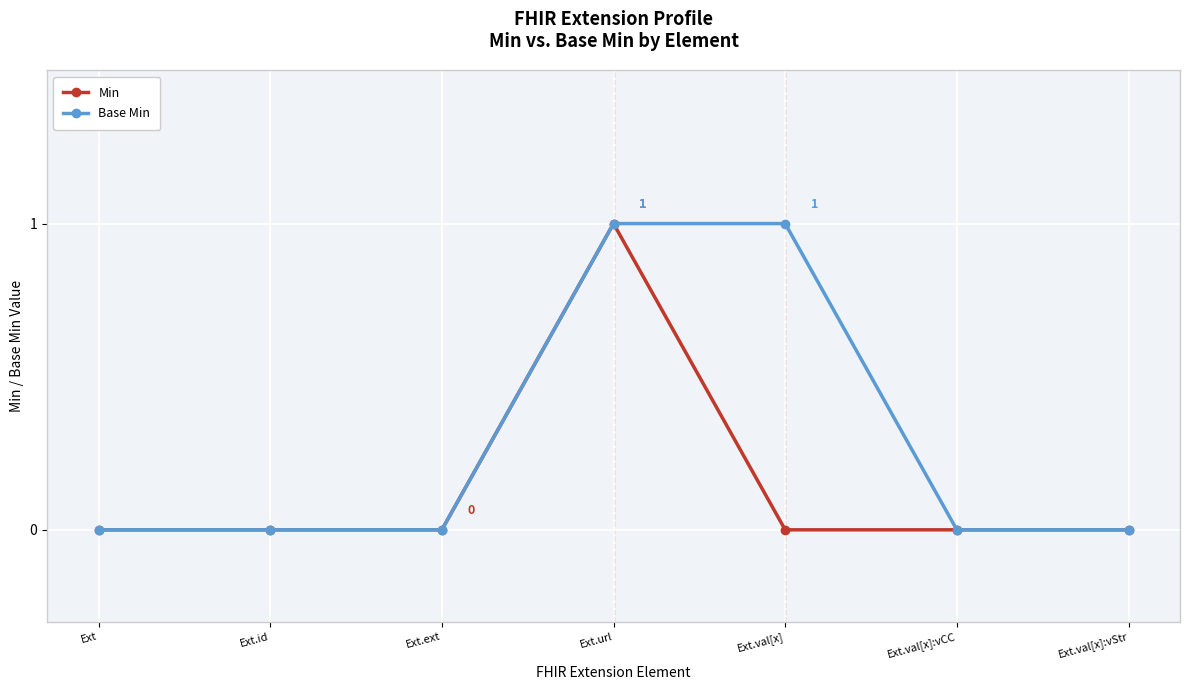

Which series has the largest total across all categories?

Base Min